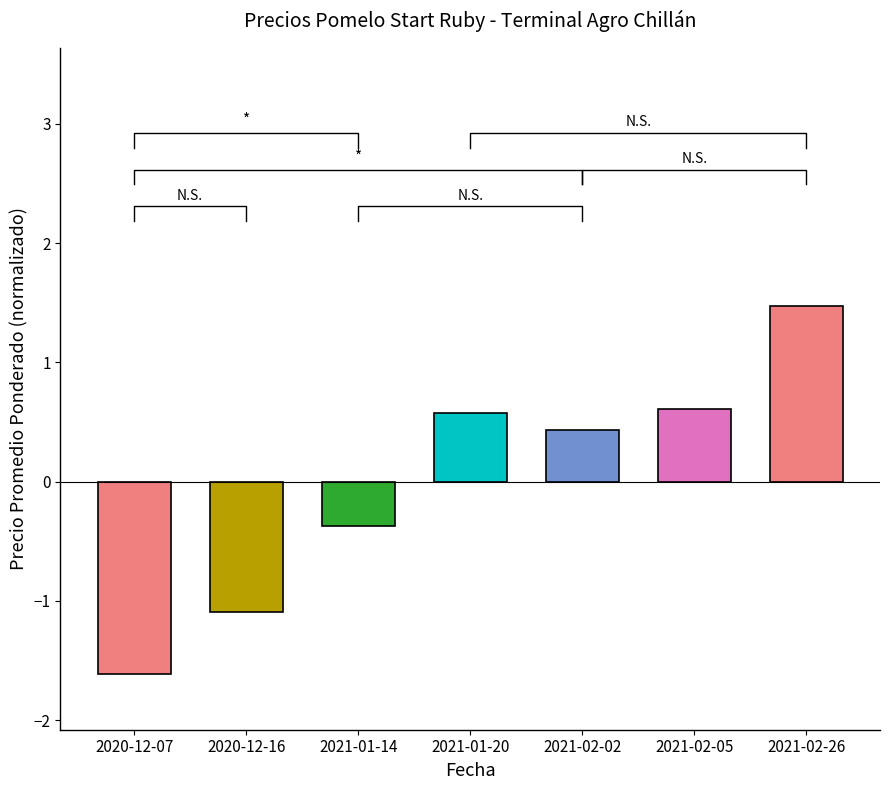

Does the chart contain stacked bars?

No